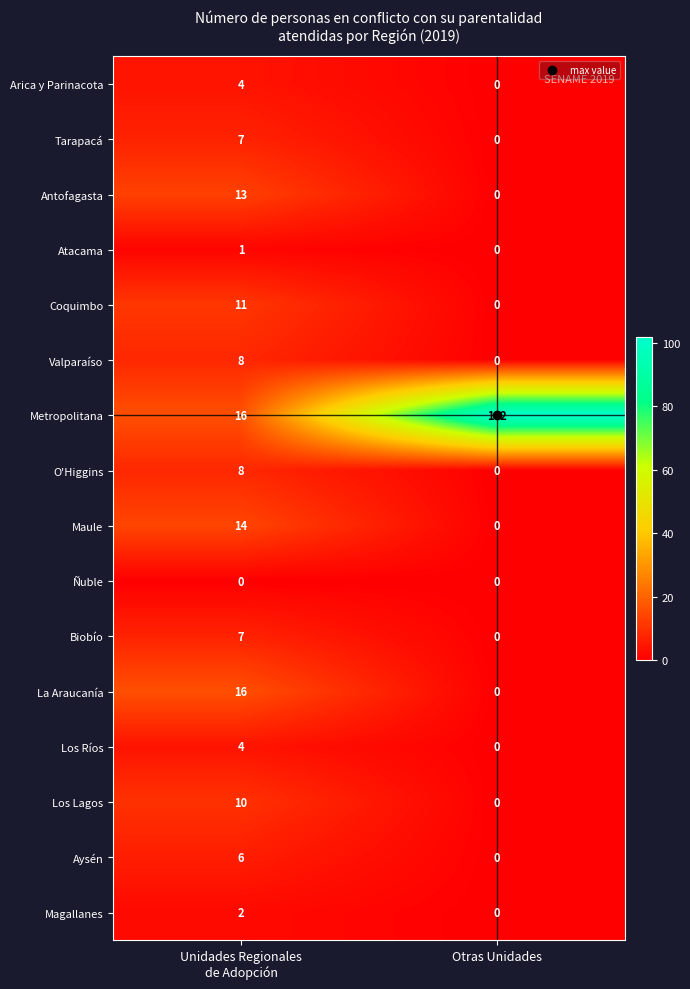

Which label corresponds to the largest value in the chart?

Otras Unidades